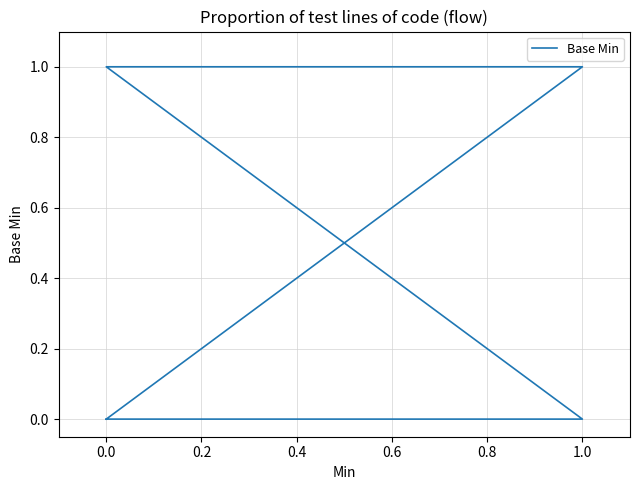

True or false: the data has more than 1 interior local peaks.

False